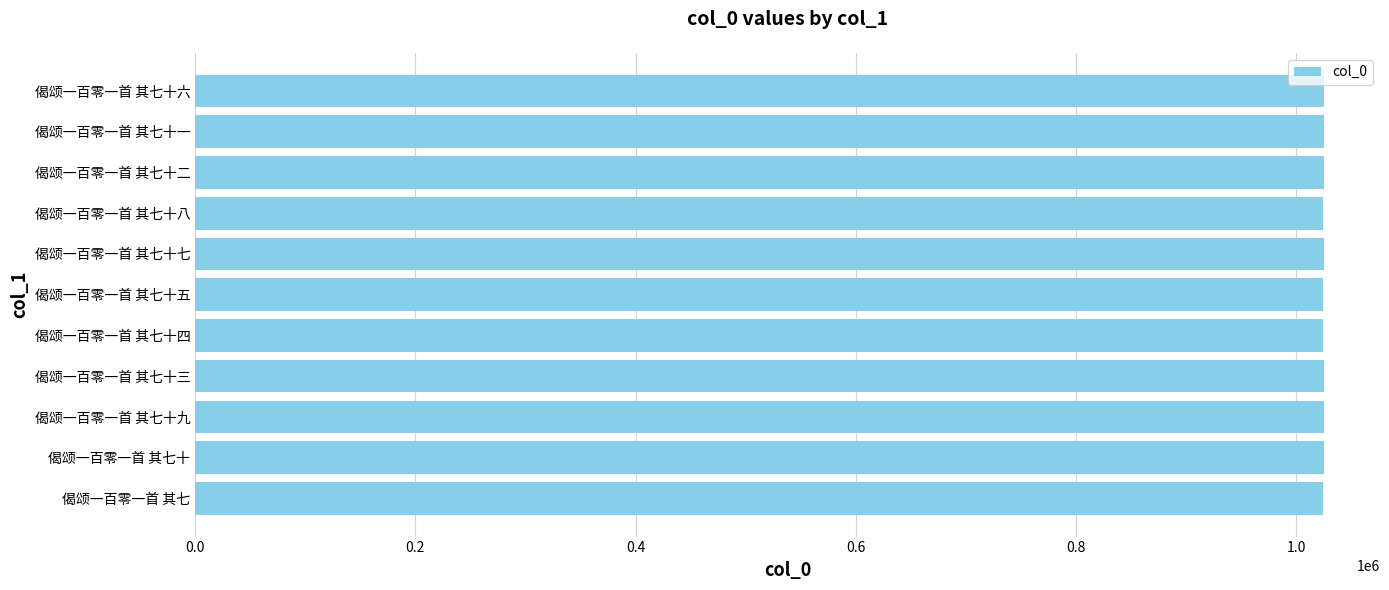

What is the average value?

1024615